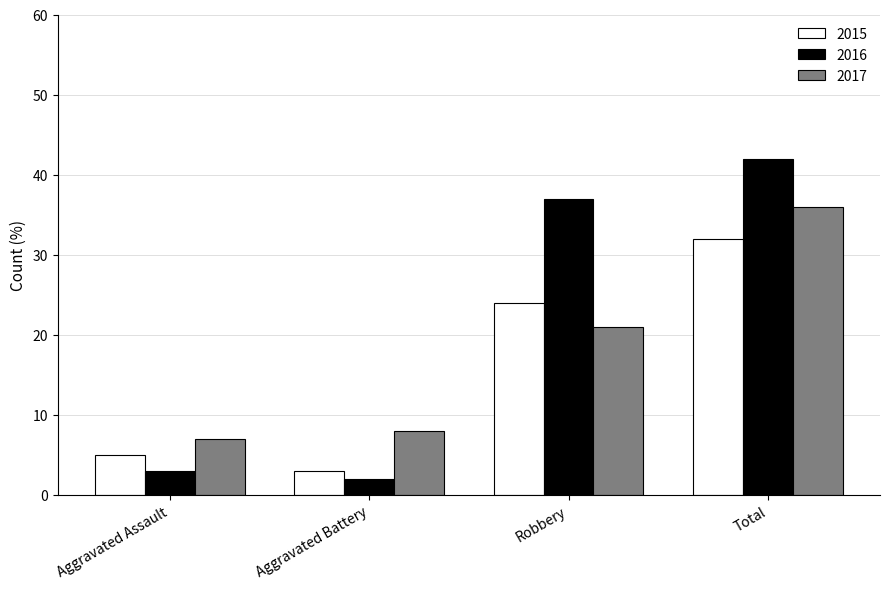

What is the sum of all 2015 values?

64